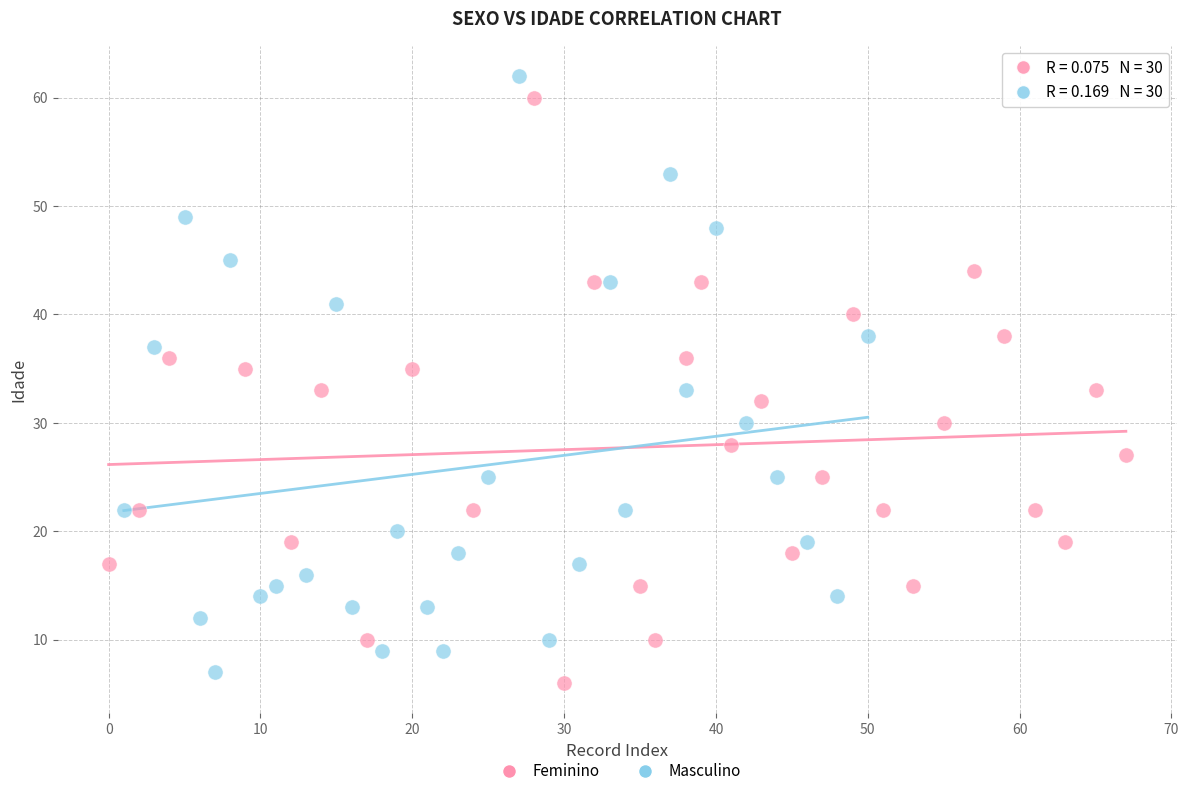

Which series has the largest Y range (max minus min)?

Masculino